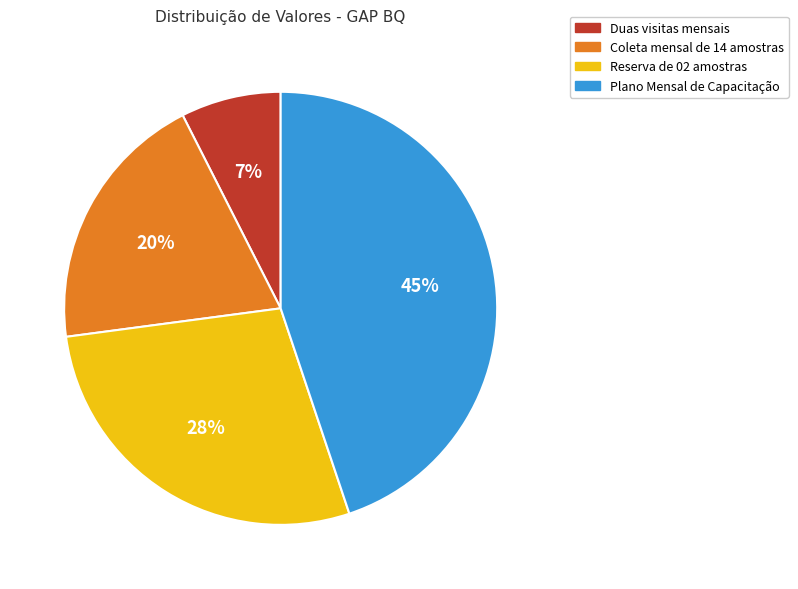

Rank the categories by value from highest to lowest.

Plano Mensal de Capacitação, Reserva de 02 amostras, Coleta mensal de 14 amostras, Duas visitas mensais